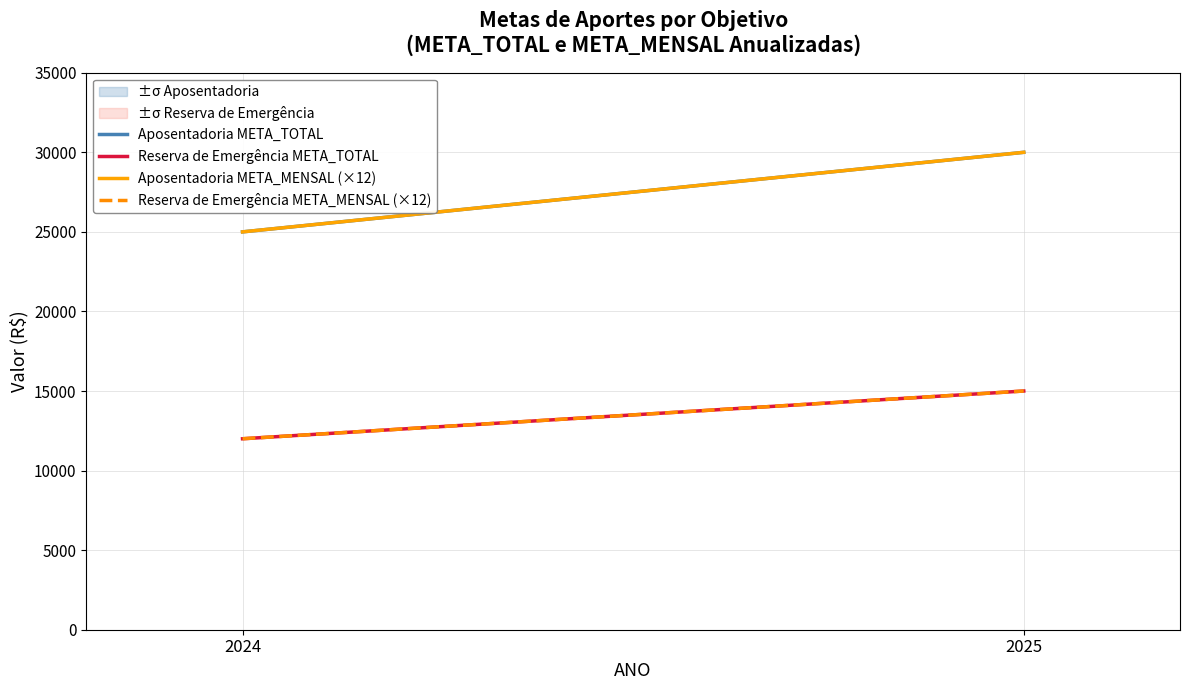

Is this an area chart (filled region under the line)?

No